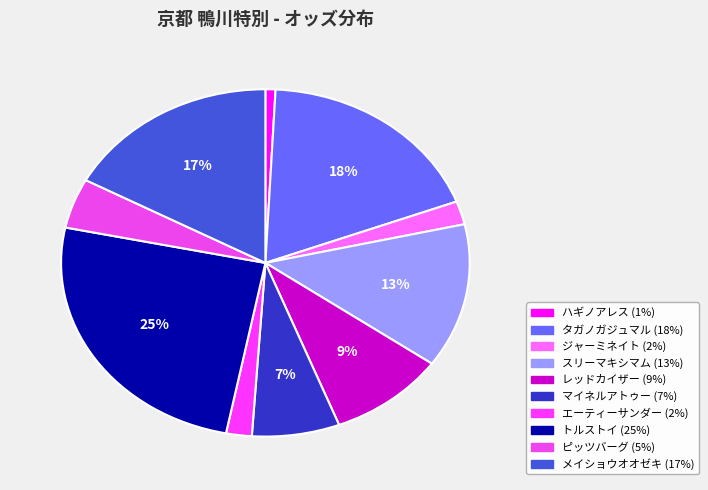

How many slices are in this pie chart?

10